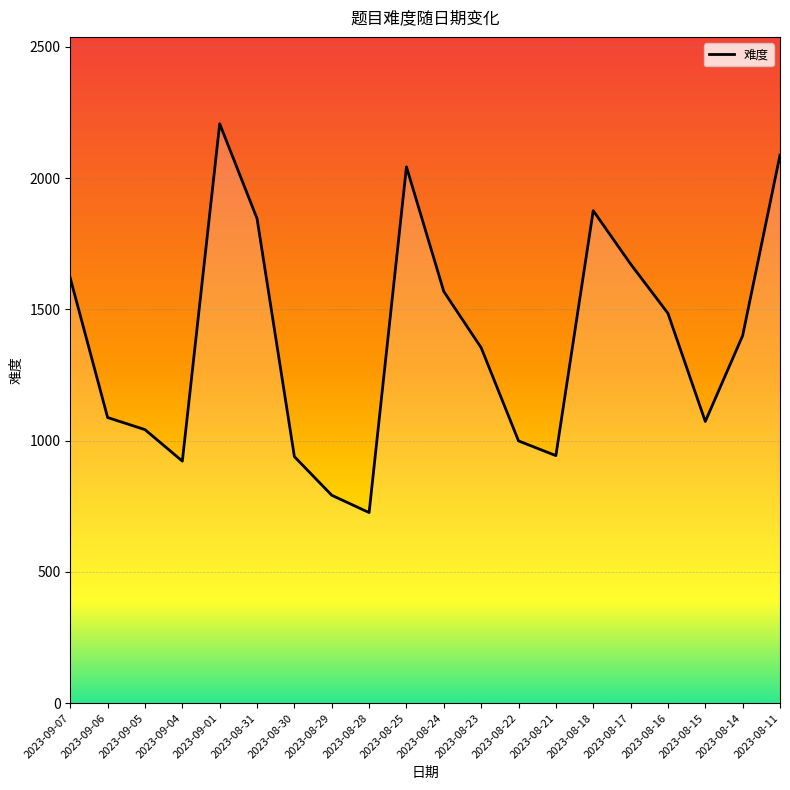

The value at 2023-08-14 is 1400. True or false?

True